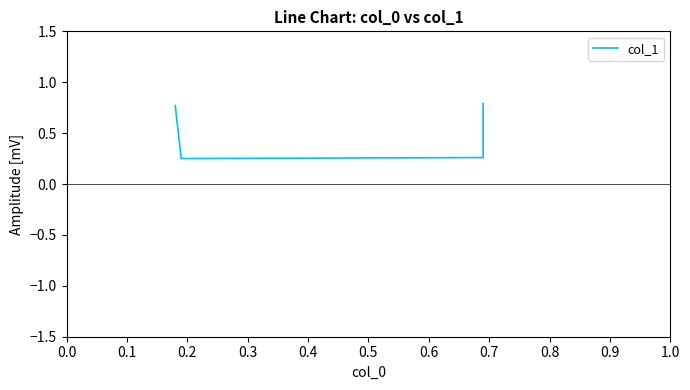

What is the difference between the maximum and second lowest values?

0.5